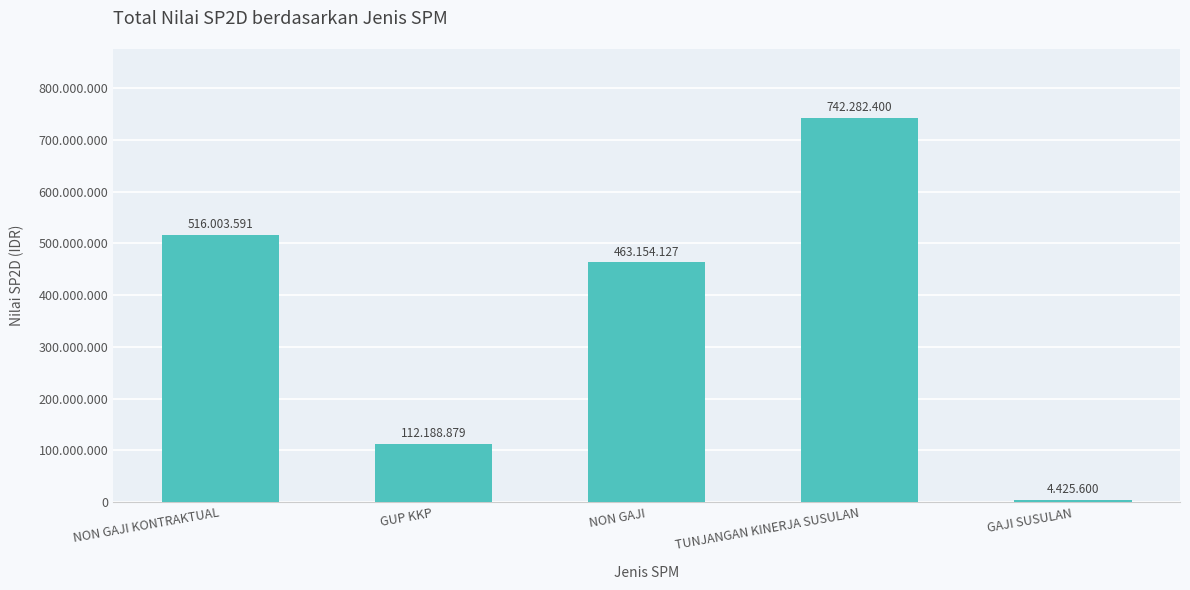

What is the label of the 5th bar from the right?

NON GAJI KONTRAKTUAL